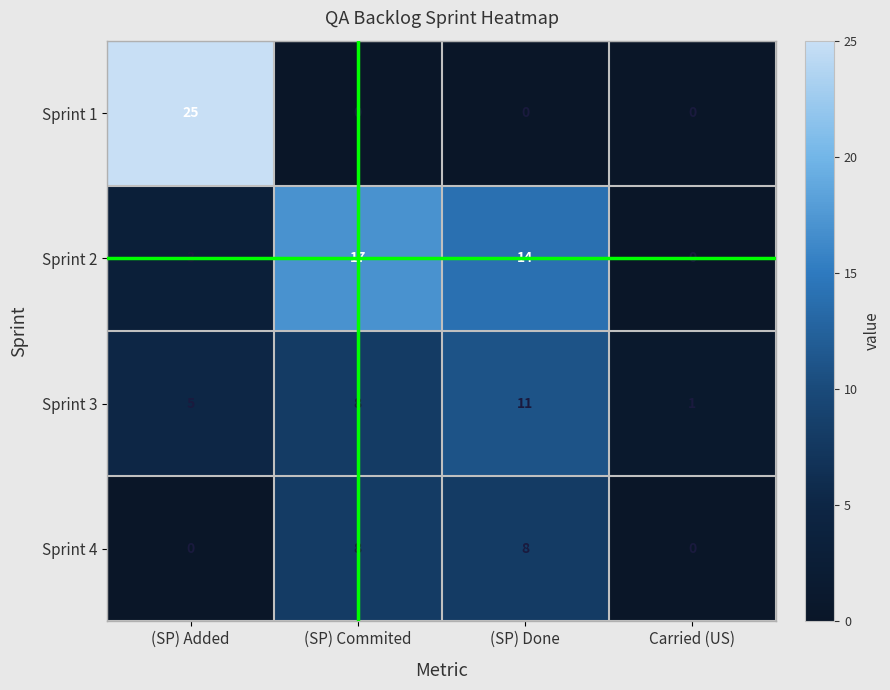

At (SP) Added, list the series in order from smallest to largest.

Sprint 4, Sprint 2, Sprint 3, Sprint 1